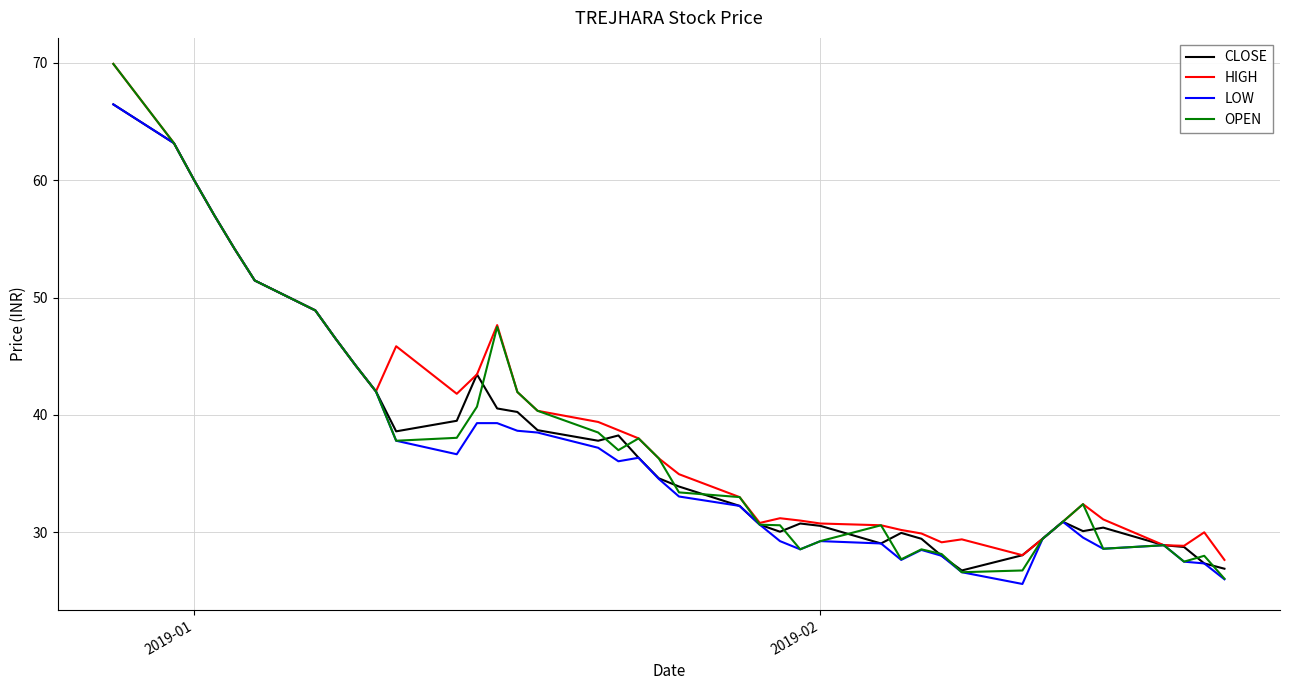

What is the minimum value for OPEN?

26.1